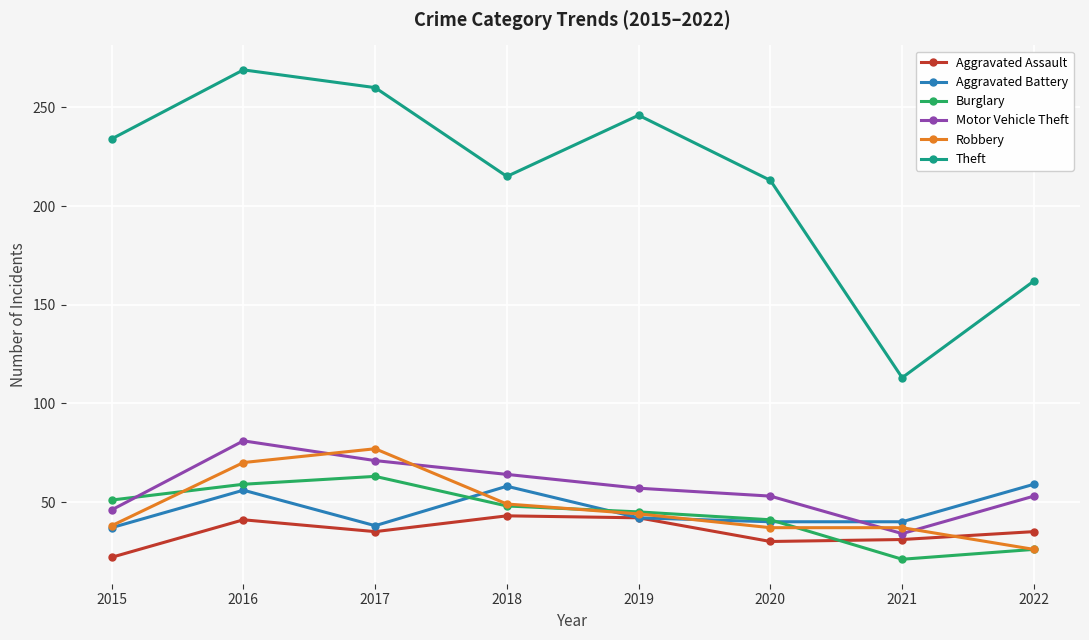

What is the sum of the Aggravated Battery values at 2019 and 2018?

100